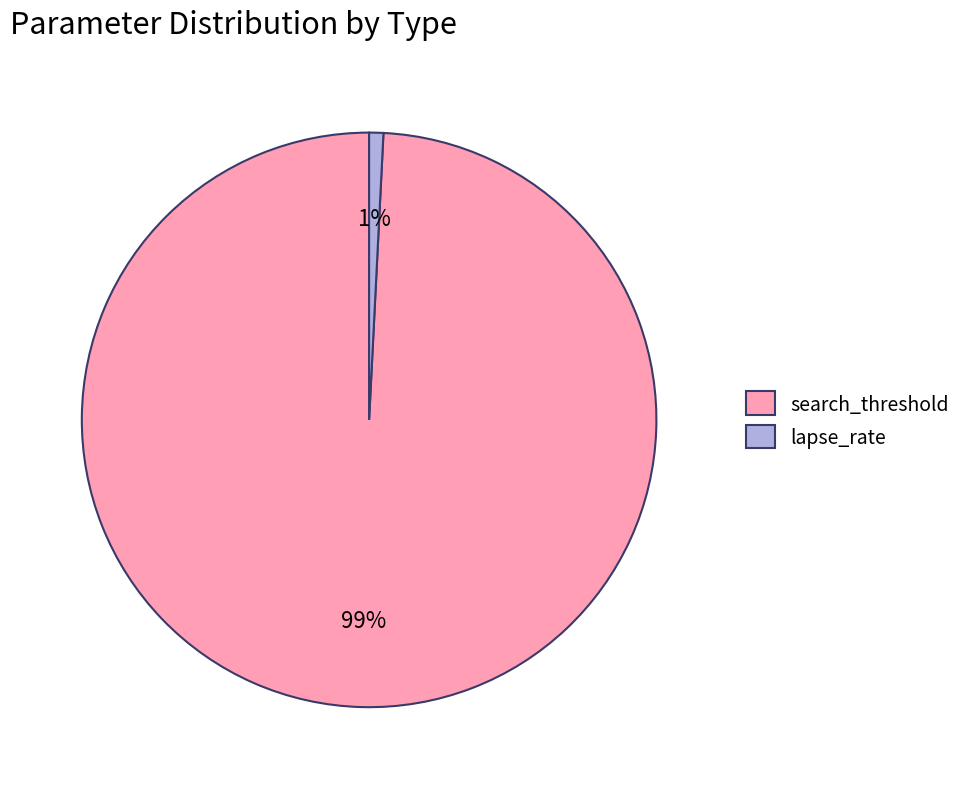

How many segments does this pie chart have?

2